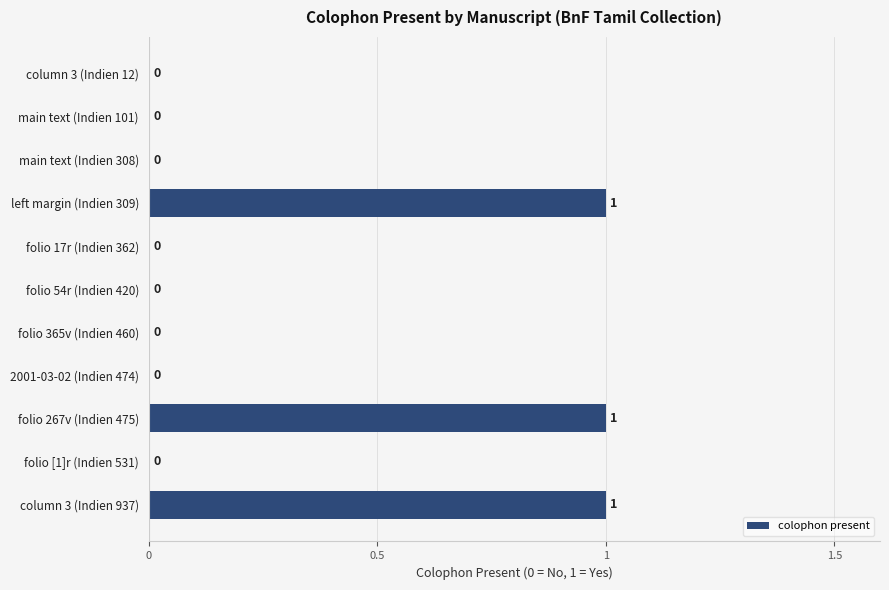

Is it true that the value at column 3 (Indien 12) is 1?

False